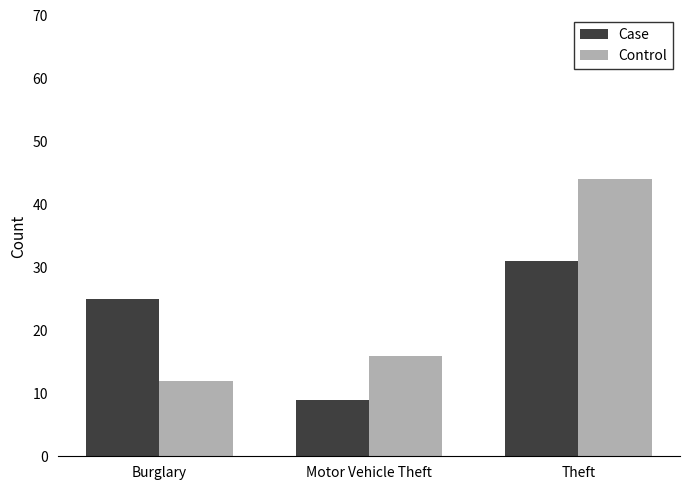

How many bars are there in total?

6